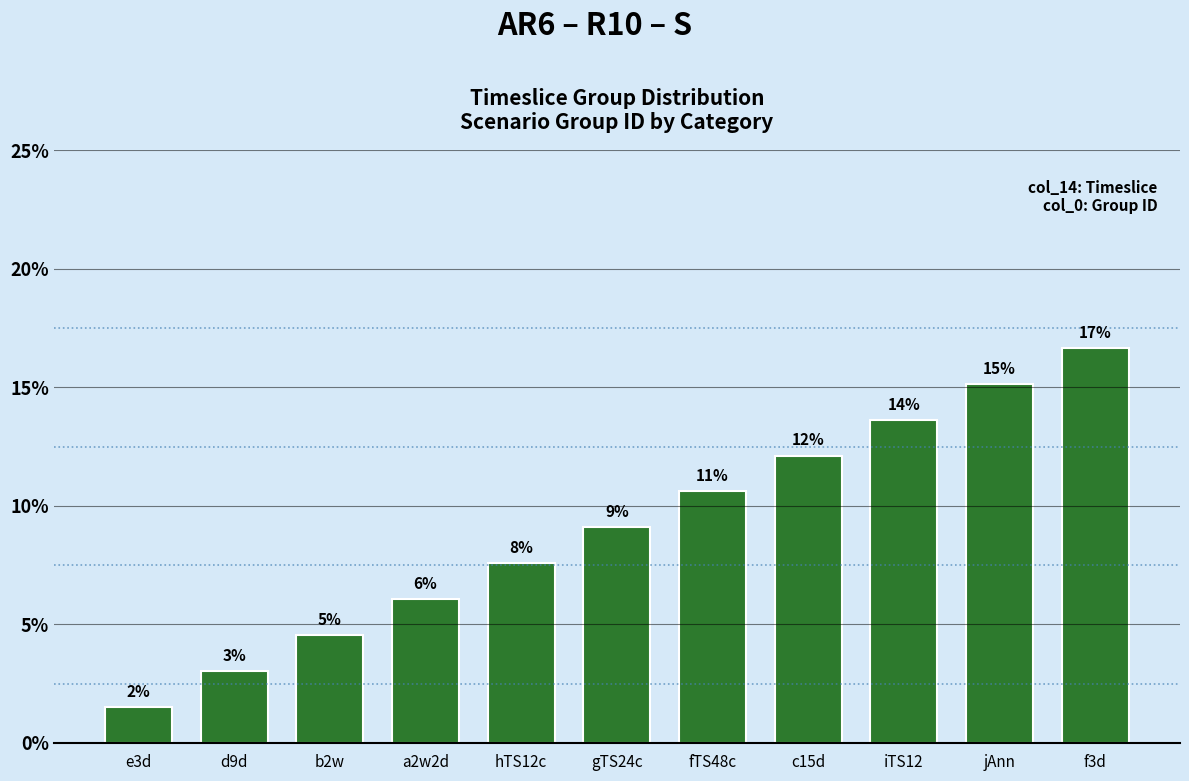

How many bars are there in total?

11